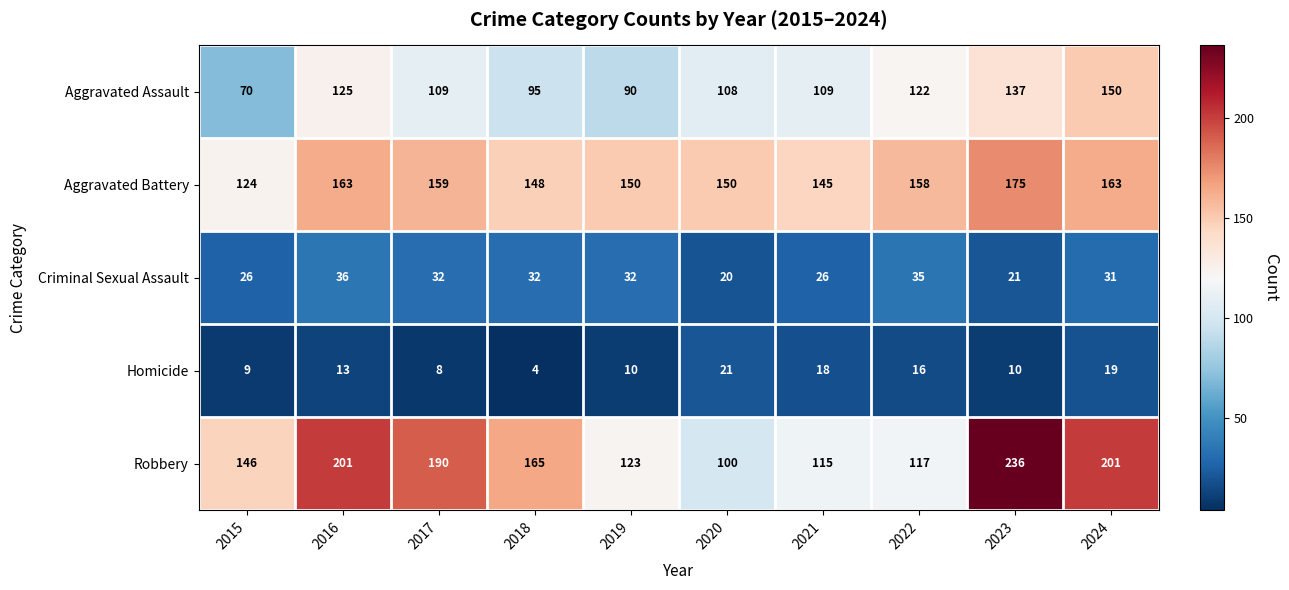

What is the spread (max minus min) of values at 2024?

182